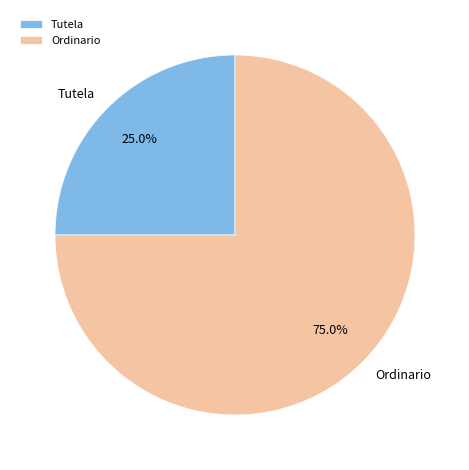

Between Ordinario and Tutela, which is larger?

Ordinario